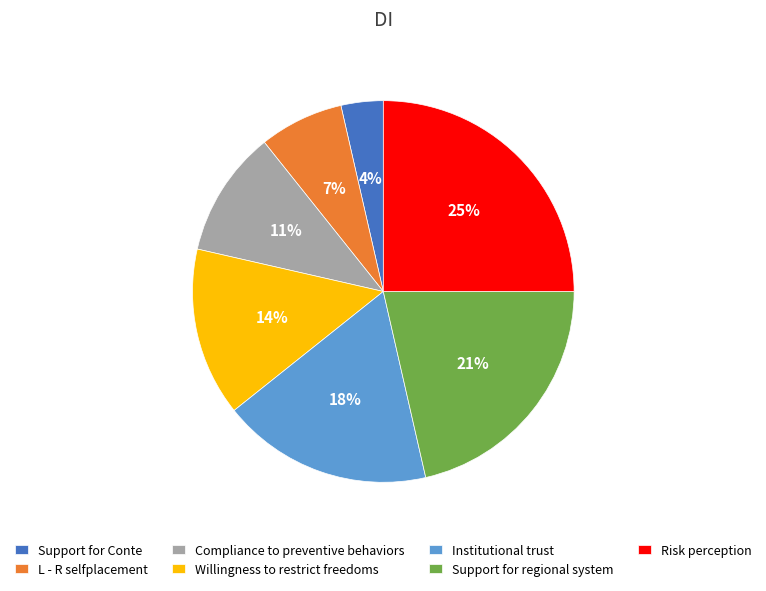

To the nearest percent, what is the difference between the largest and smallest slice percentages?

21%